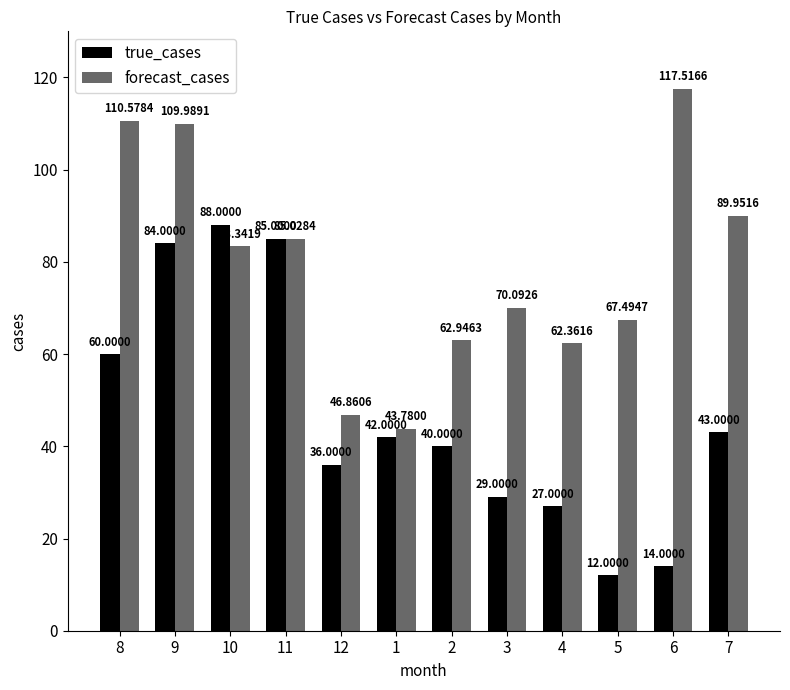

At 10, list the series in order from smallest to largest.

forecast_cases, true_cases